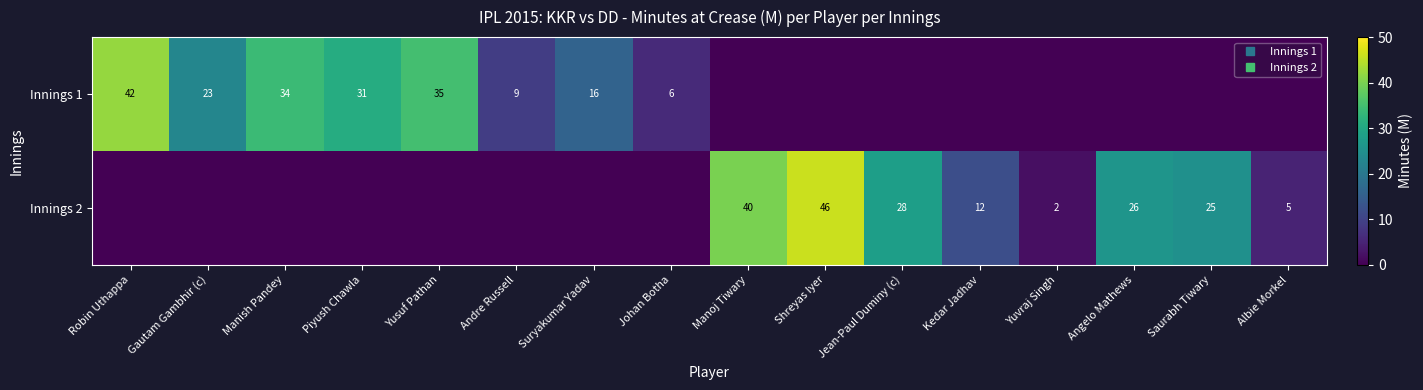

How many series are shown in this chart?

2